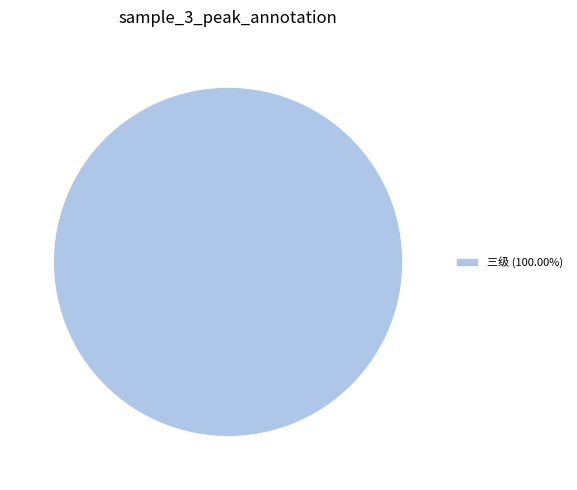

Is there any slice that represents more than half of the pie?

Yes